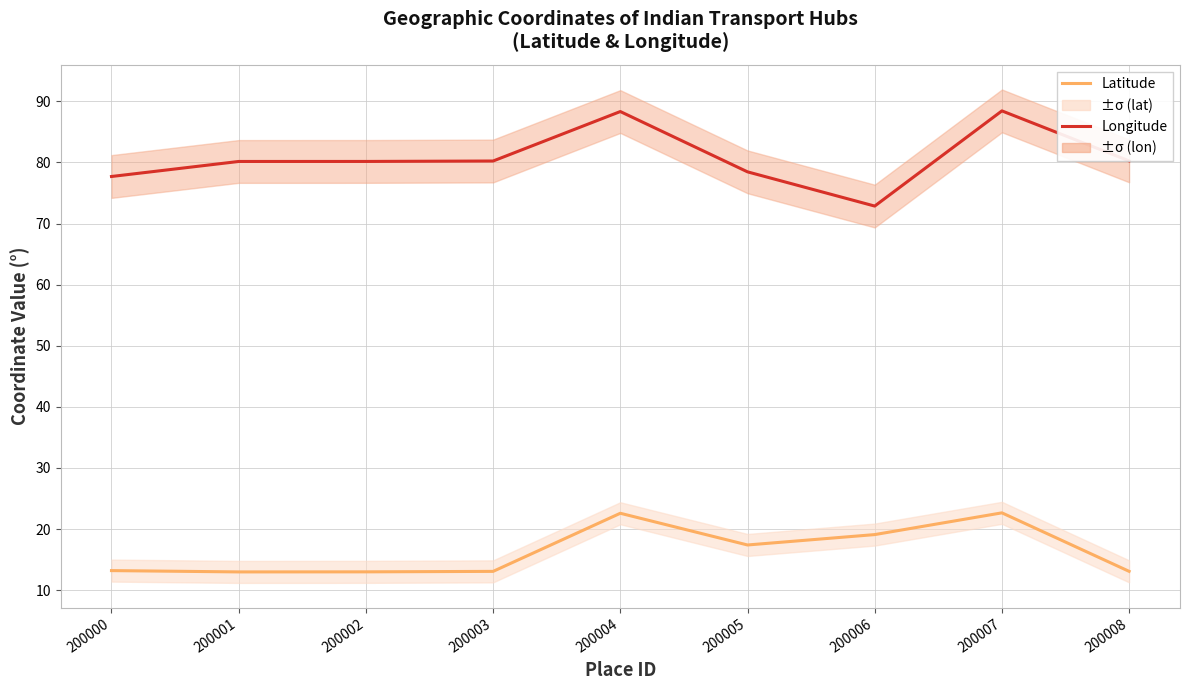

What is the difference between the second highest and minimum values in the Longitude series?

15.5